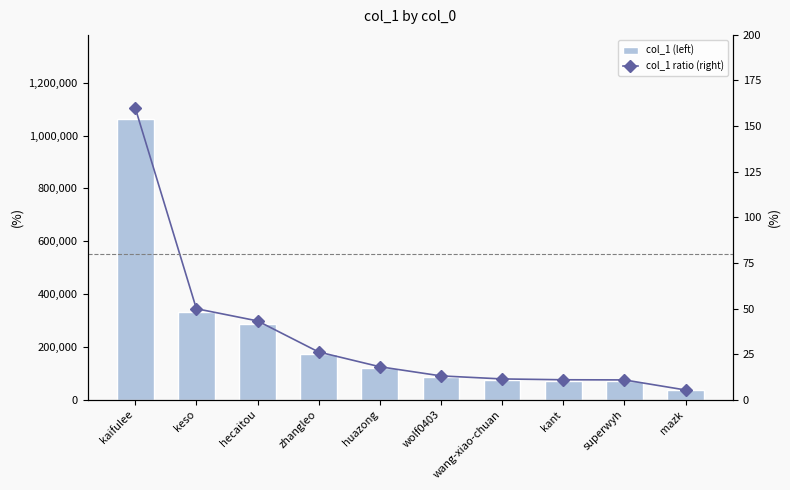

Which series has the largest total across all categories?

col_1 (left)